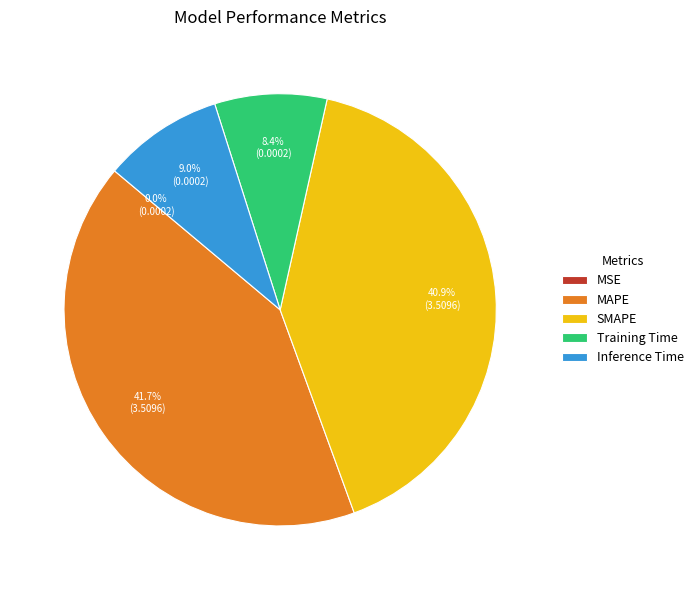

Approximately how many times larger is the value at Inference Time compared to SMAPE?

0.2